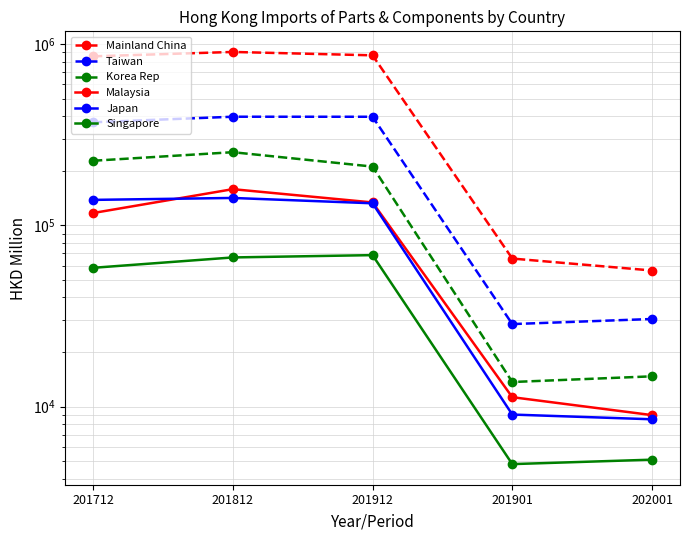

What is the average value of the Singapore series?

40617.4